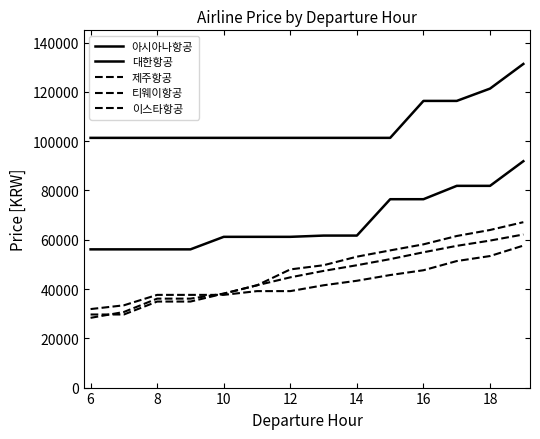

What is the difference between the maximum and minimum values in the 대한항공 series?

30000